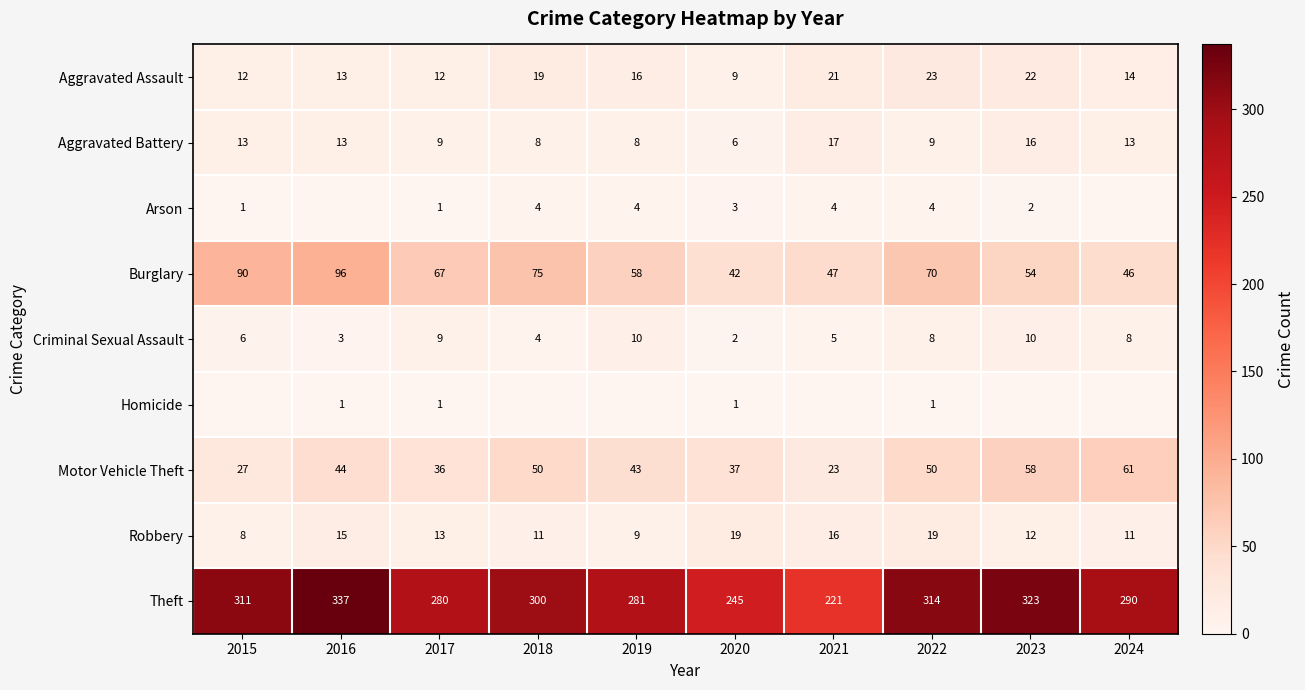

At 2020, list the series in order from largest to smallest.

Theft, Burglary, Motor Vehicle Theft, Robbery, Aggravated Assault, Aggravated Battery, Arson, Criminal Sexual Assault, Homicide